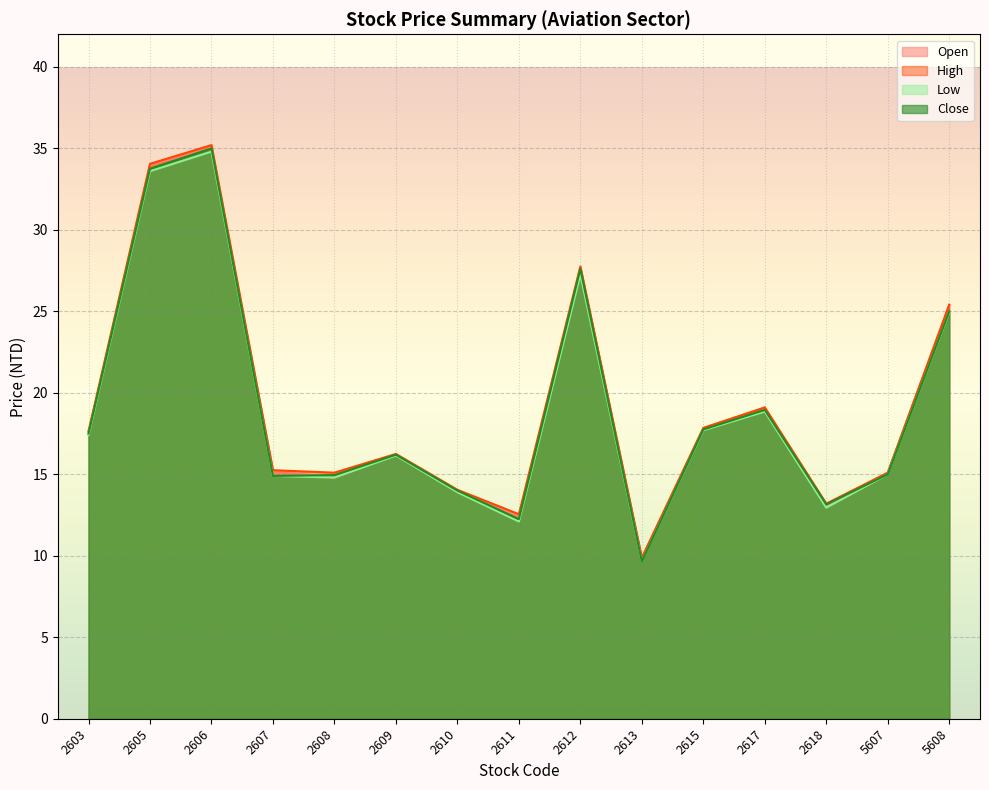

In Low, how many points are higher than both neighbors (excluding endpoints)?

4